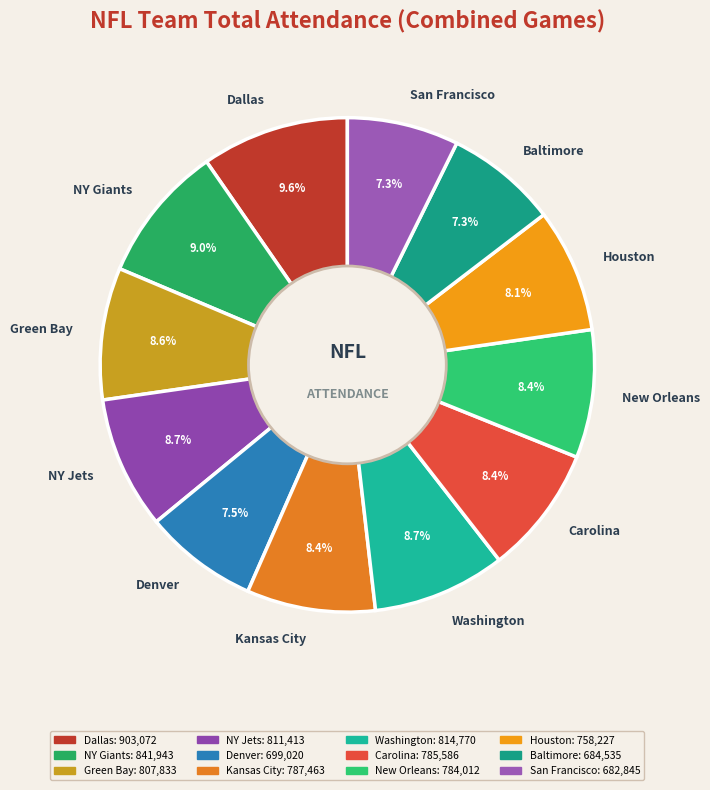

Count the number of slices in the pie.

12